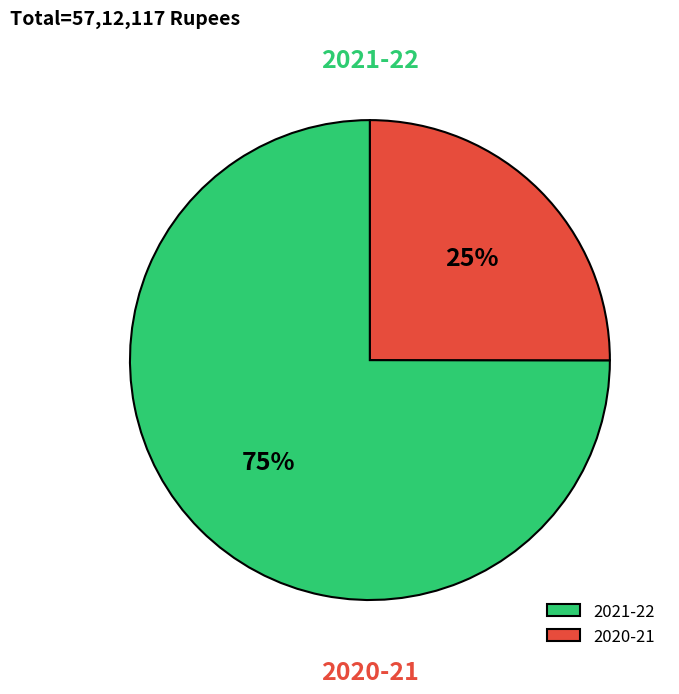

Is it true that 2021-22 is 66% of the pie?

False